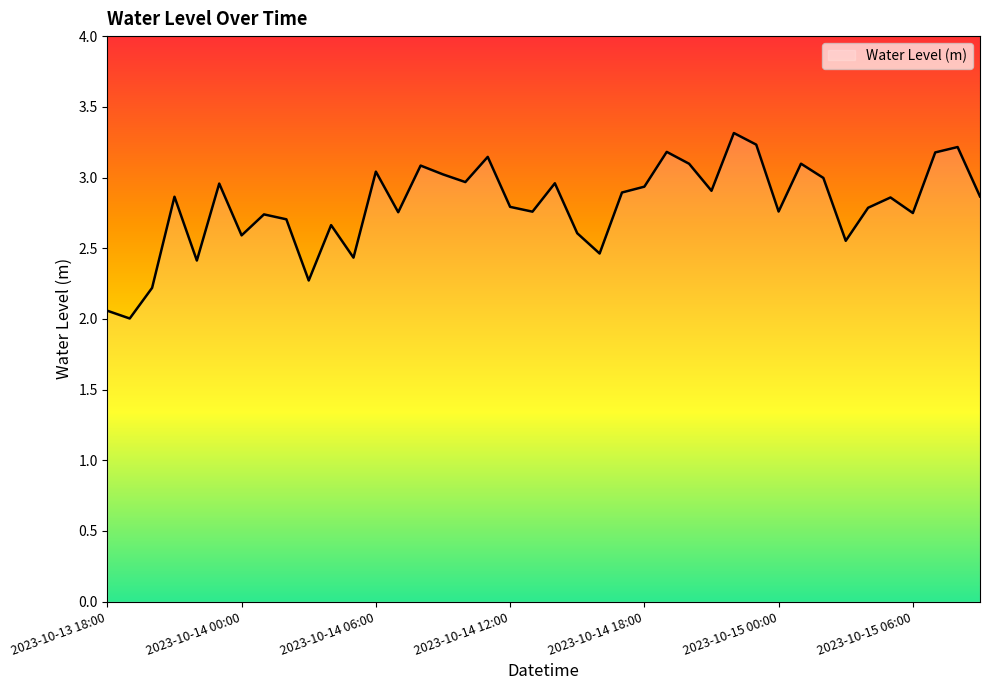

What is the difference between the maximum and minimum values?

1.3